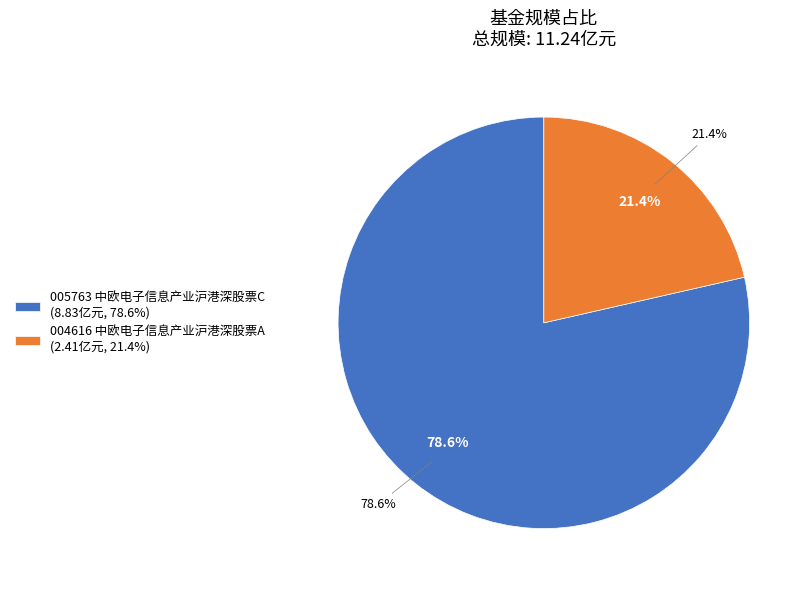

What percentage is NOT represented by 中欧电子信息产业沪港深股票A?

78.6%